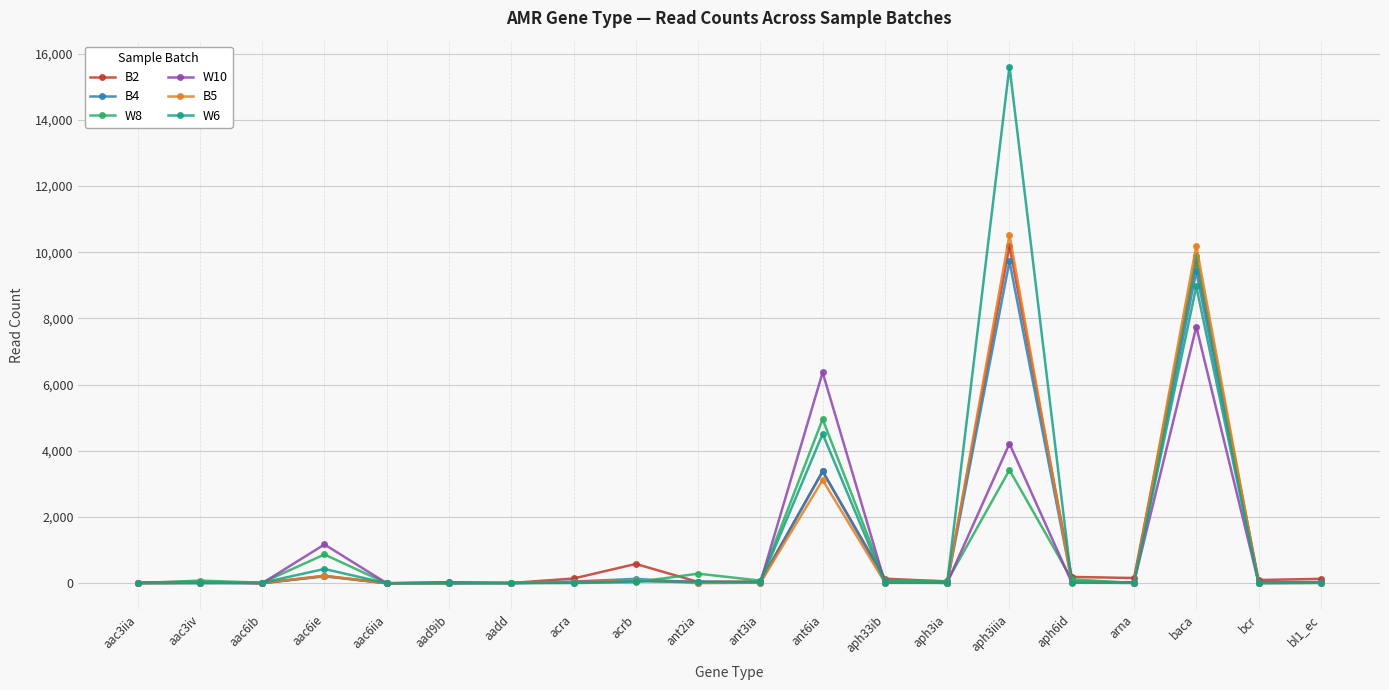

What is the total value across all series at aac6iia?

2